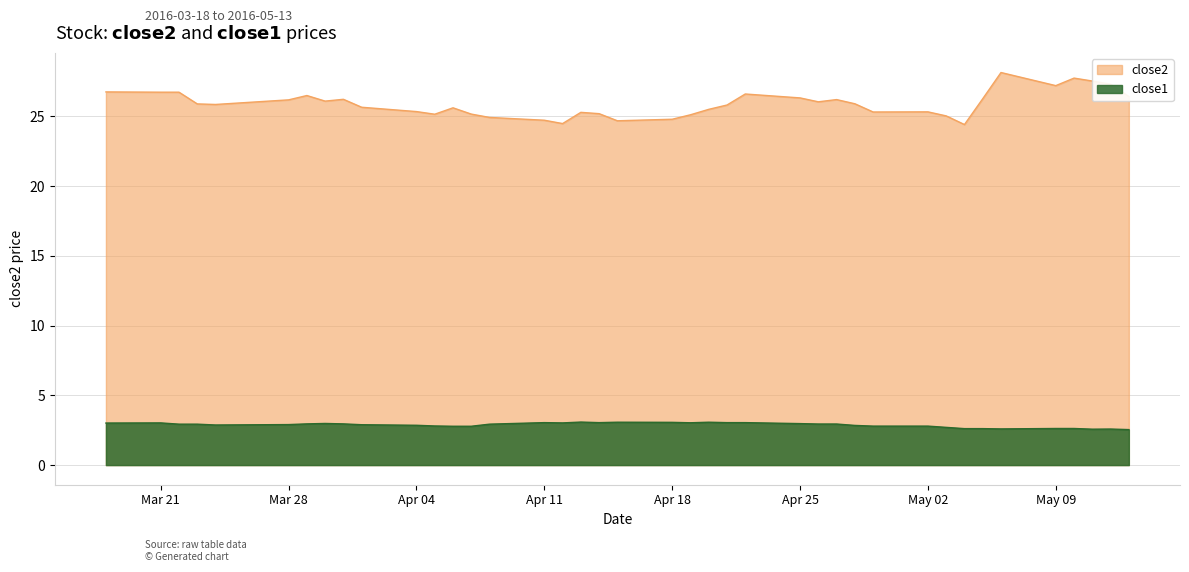

True or false: close1 and close2 cross at least once.

False